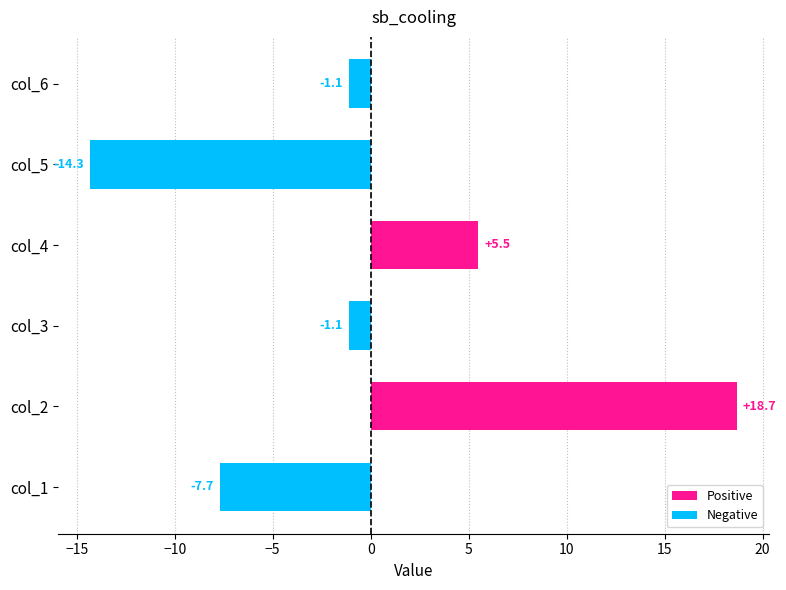

What is the change in value from col_3 to col_5?

-13.2